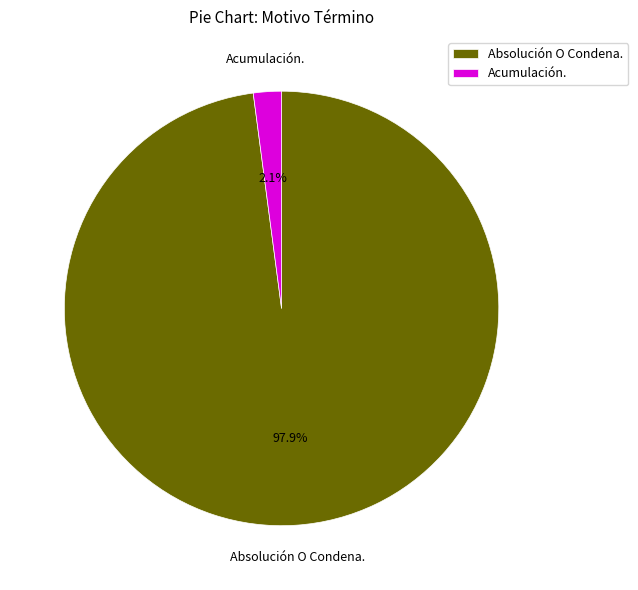

Is Absolución O Condena. the majority of the pie?

Yes